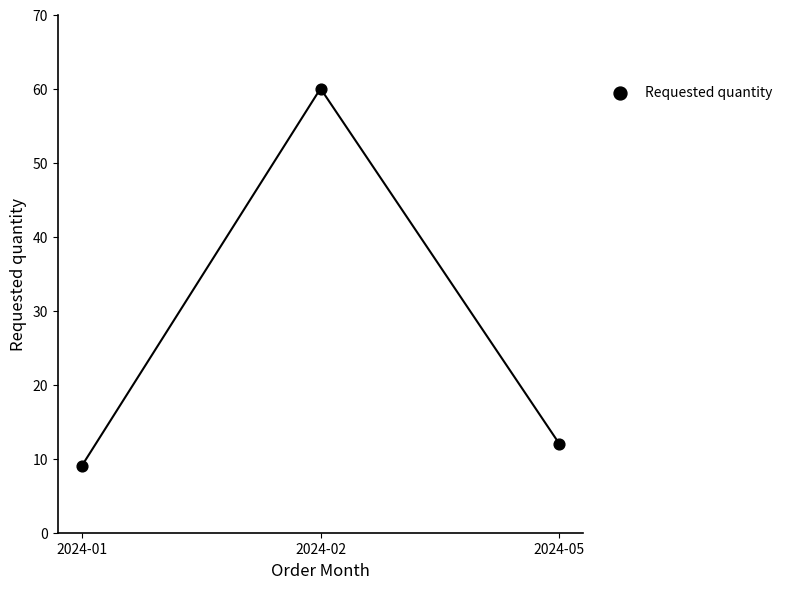

What is the range of Y values (max minus min)?

51